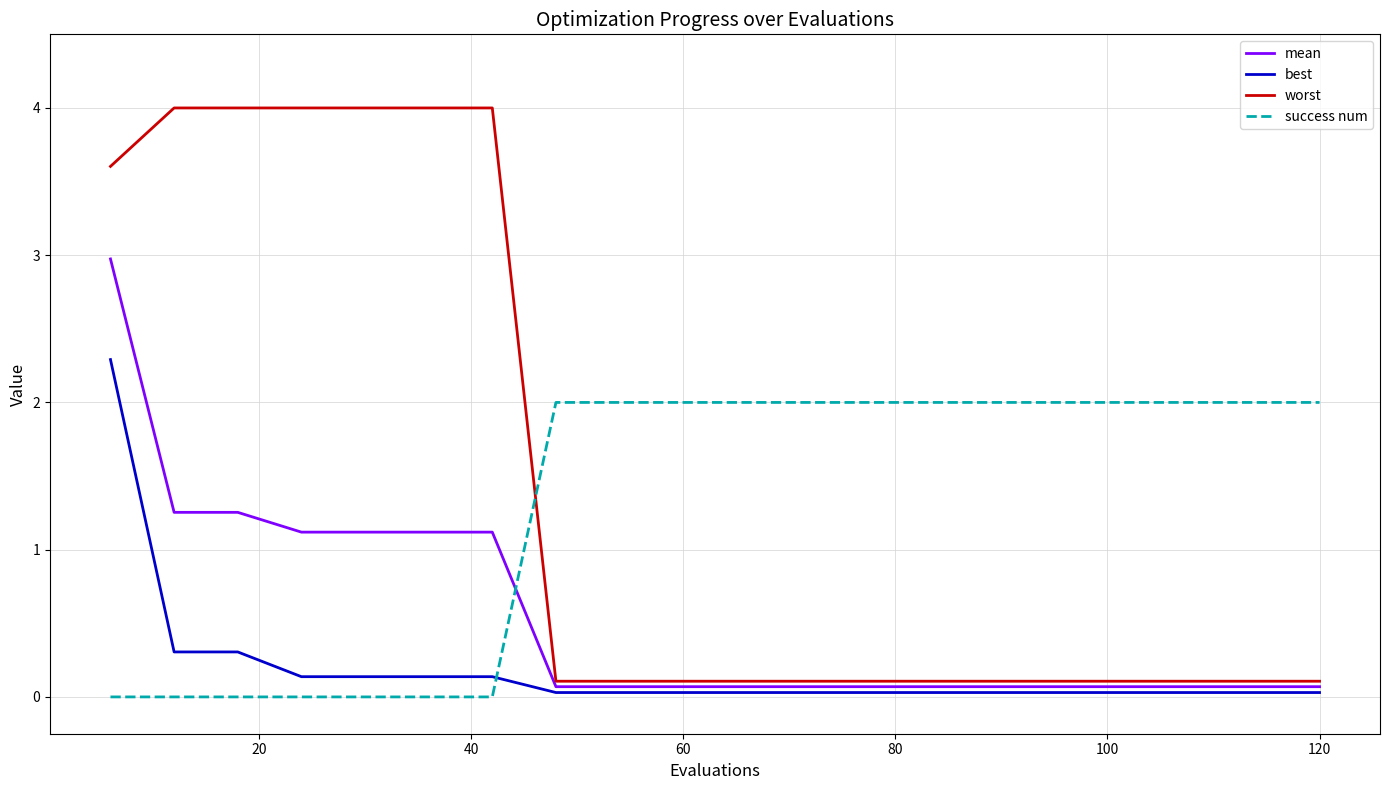

List the series in order of their peak value, highest first.

worst, mean, best, success num